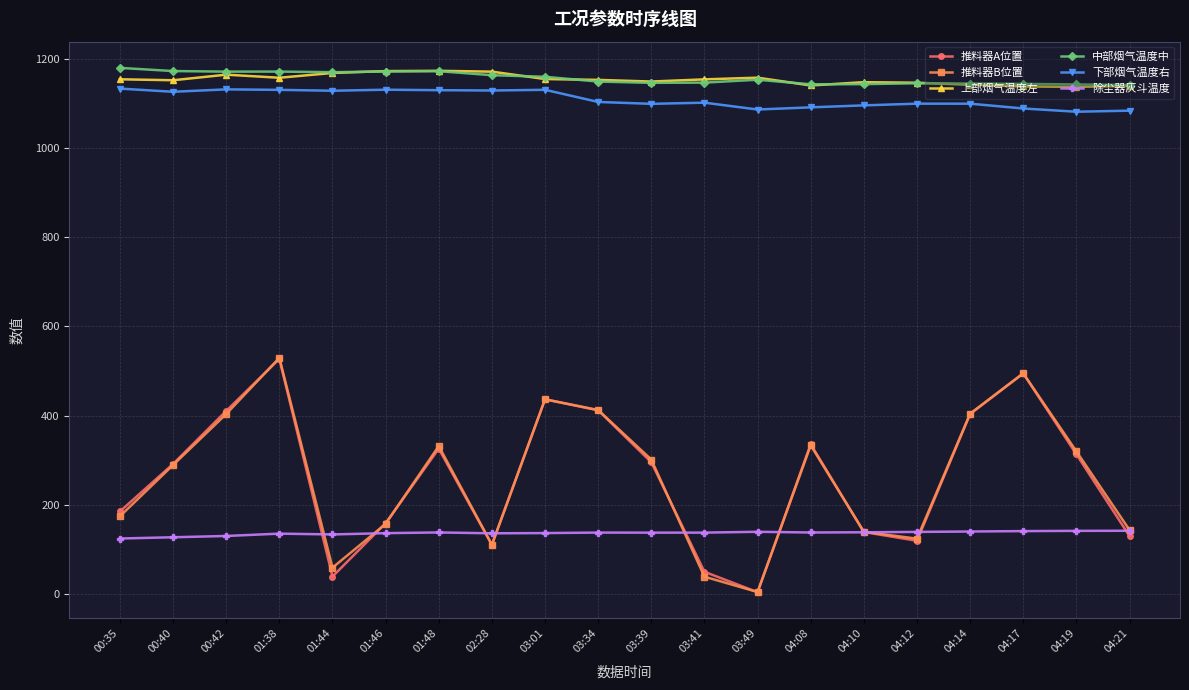

What is the difference between the 推料器A位置 values at 03:01 and 02:28?

326.4